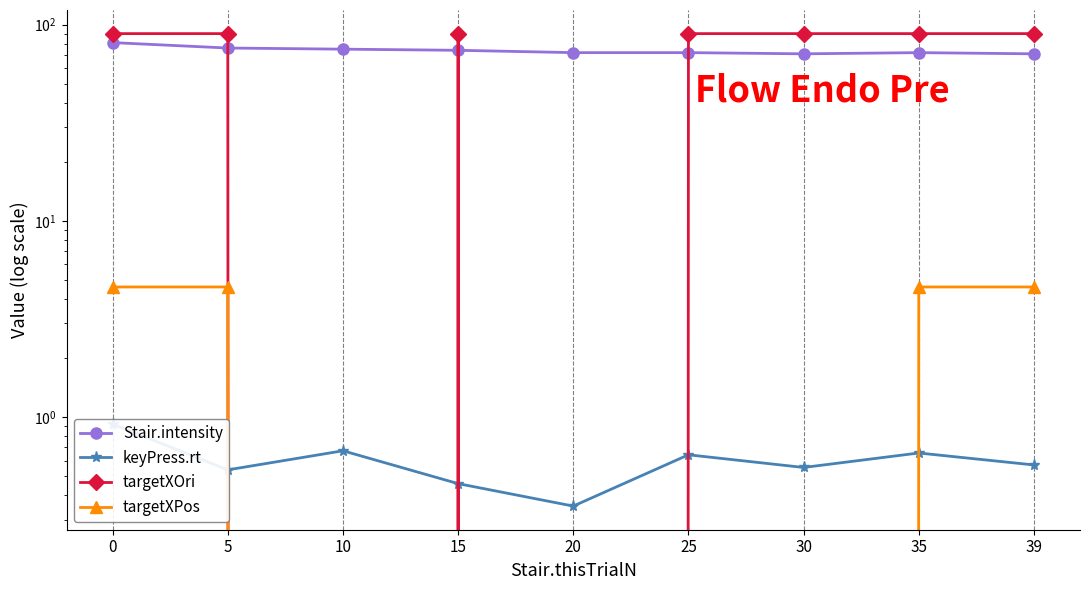

Which series has the largest total across all categories?

Stair.intensity